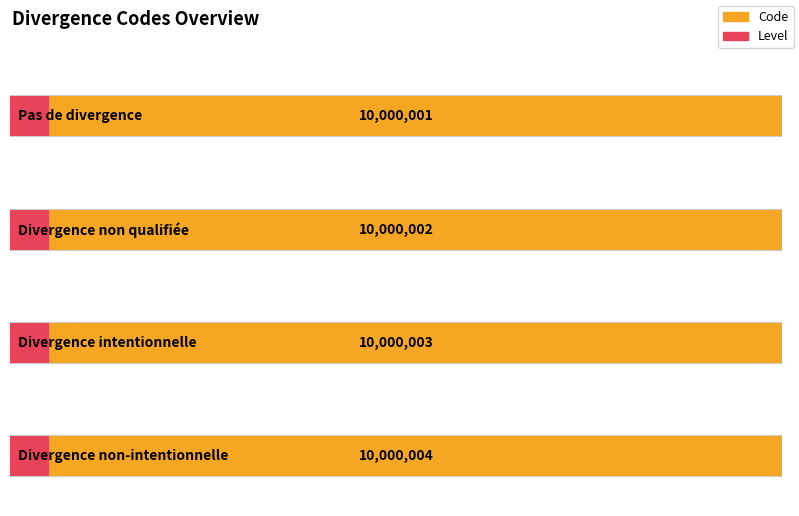

Count the number of categories in the chart.

4